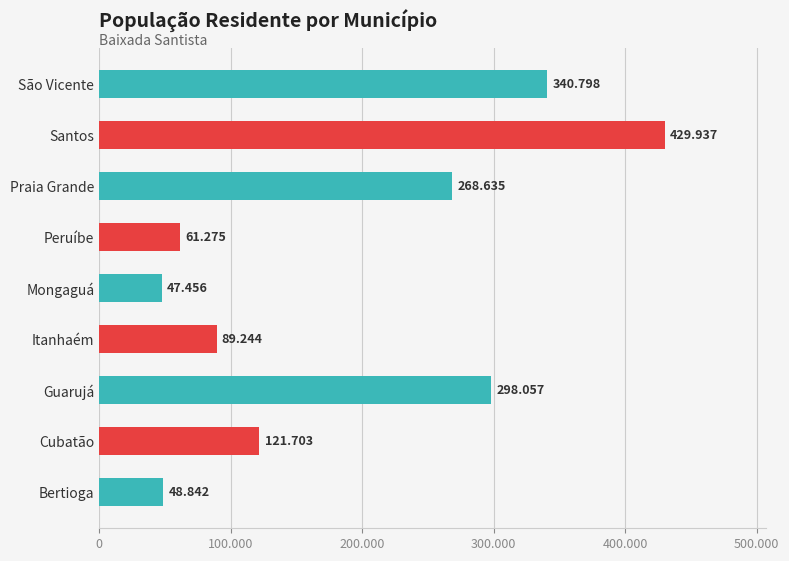

Does the chart contain any negative values?

No